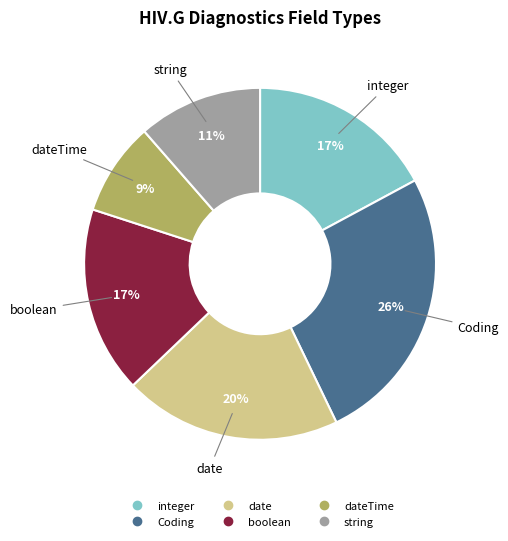

Does any single category account for the majority?

No